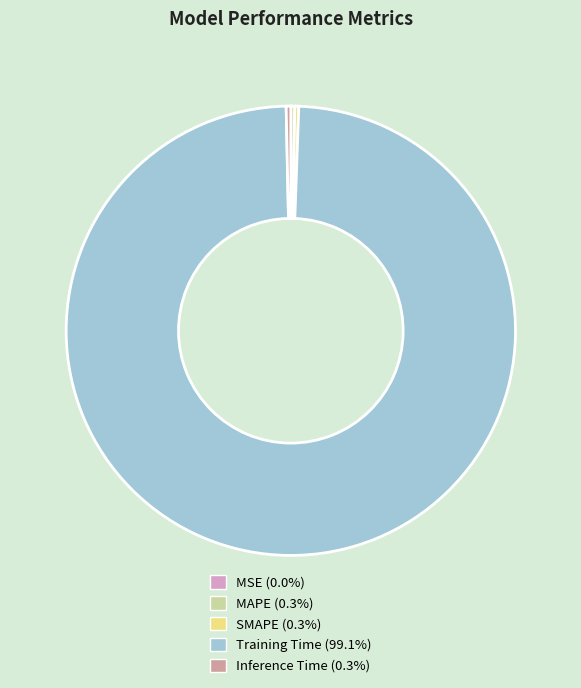

Between Inference Time and Training Time, which is larger?

Training Time